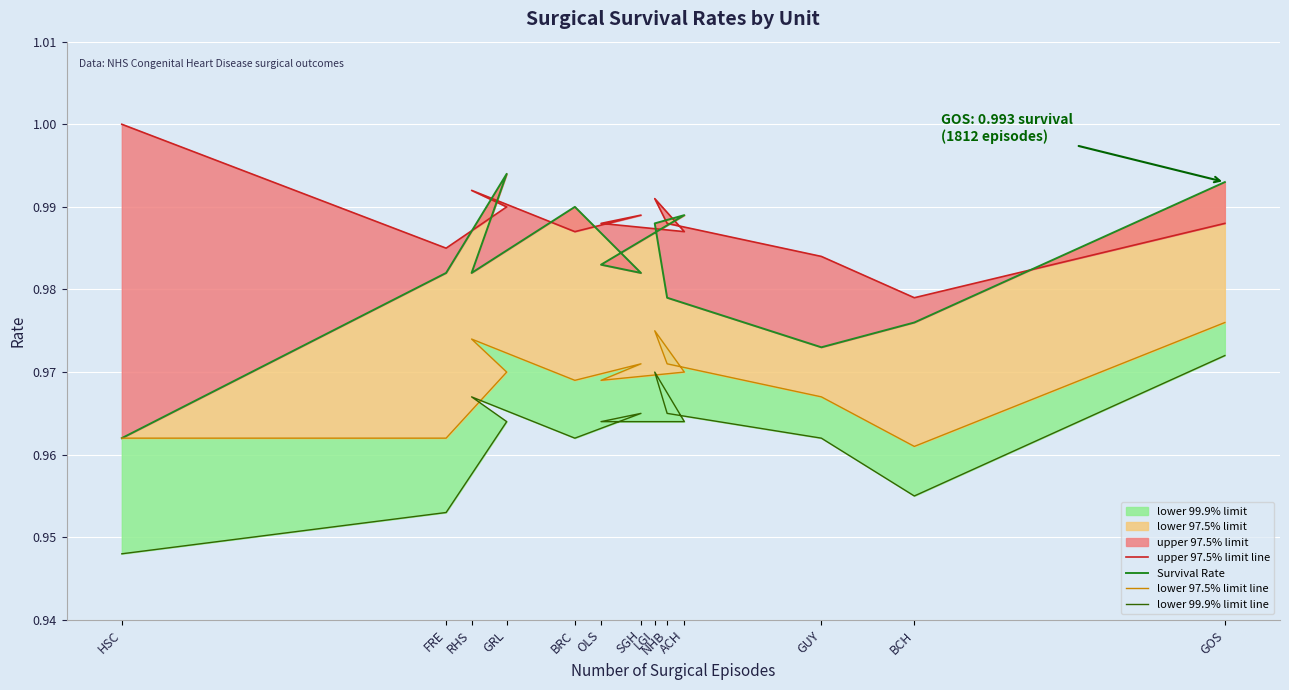

True or false: lower 99.9% limit line and upper 97.5% limit line intersect in this chart.

False